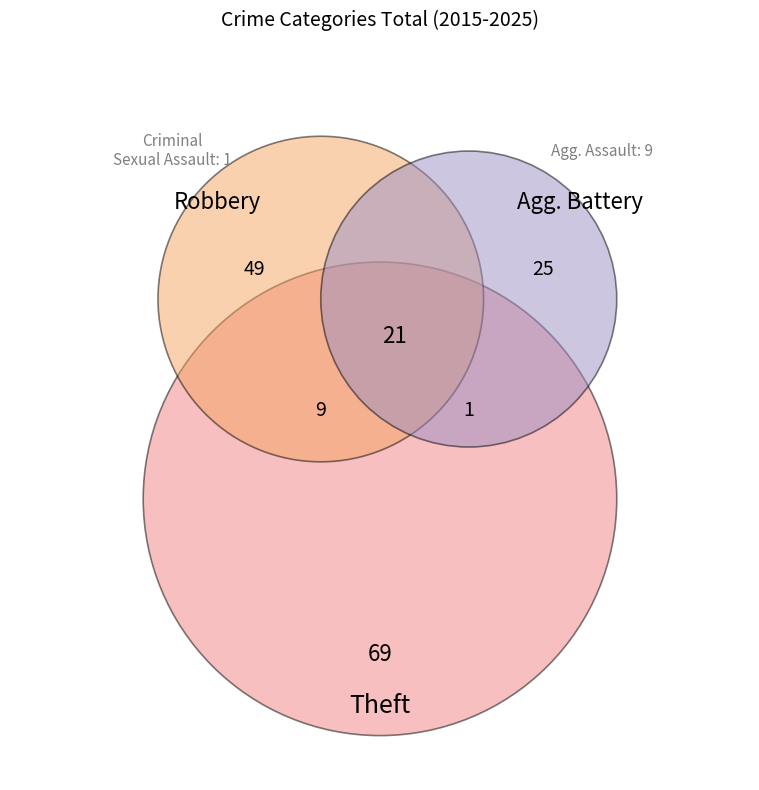

Does Aggravated Battery represent more than half of the total?

No